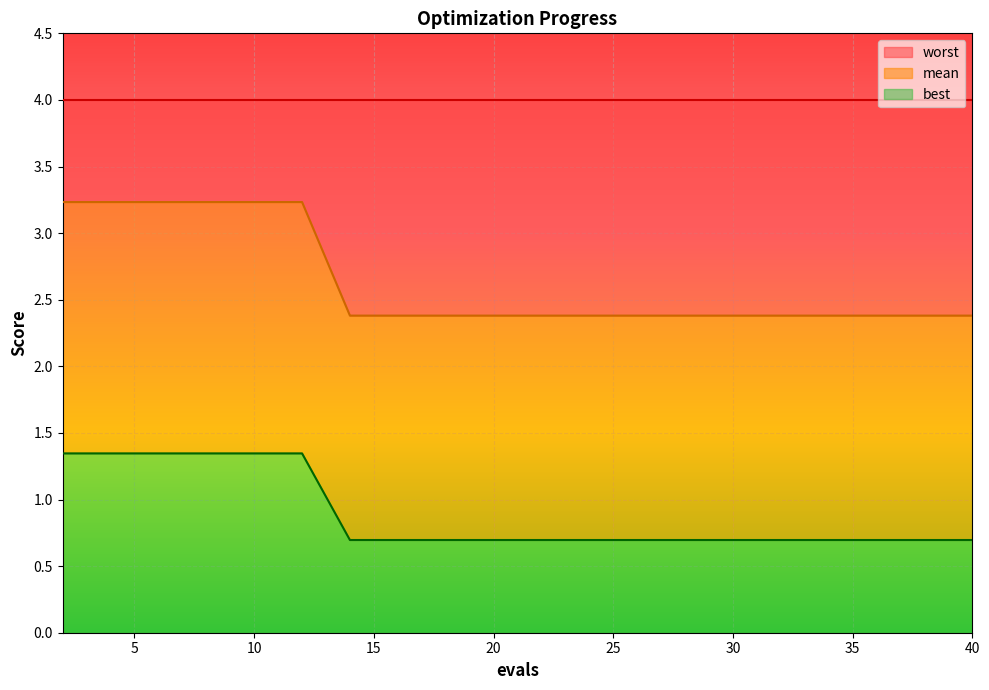

What is the difference between the second highest and second lowest values in the mean series?

0.9